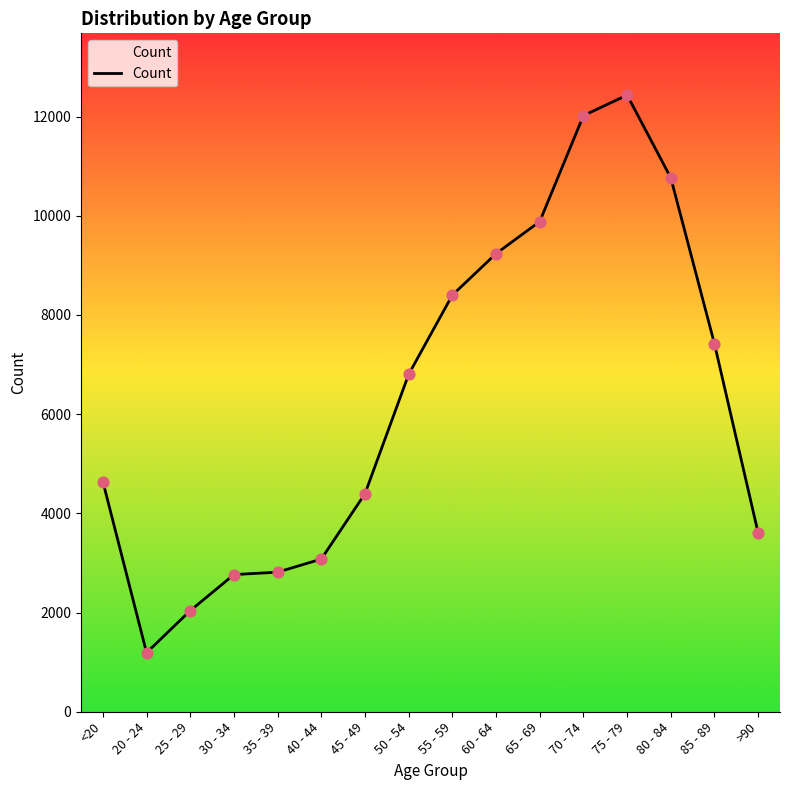

What is the change in value from 20 - 24 to 85 - 89?

+6226